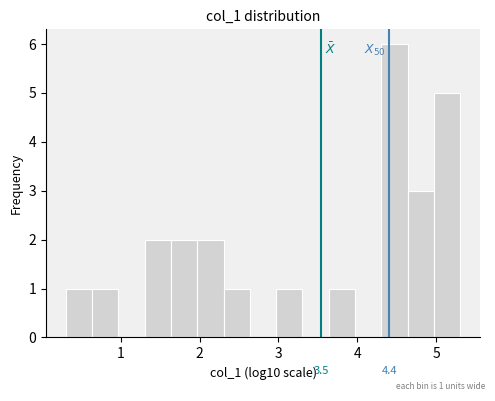

Read against the x-axis, roughly where is the centre of the tallest bar?

4.5